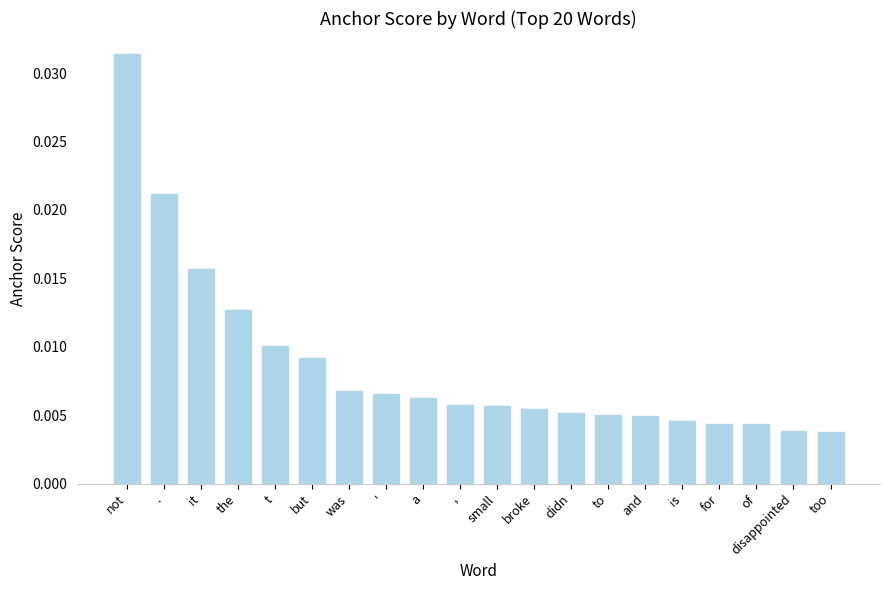

Between and and too, which is larger?

and